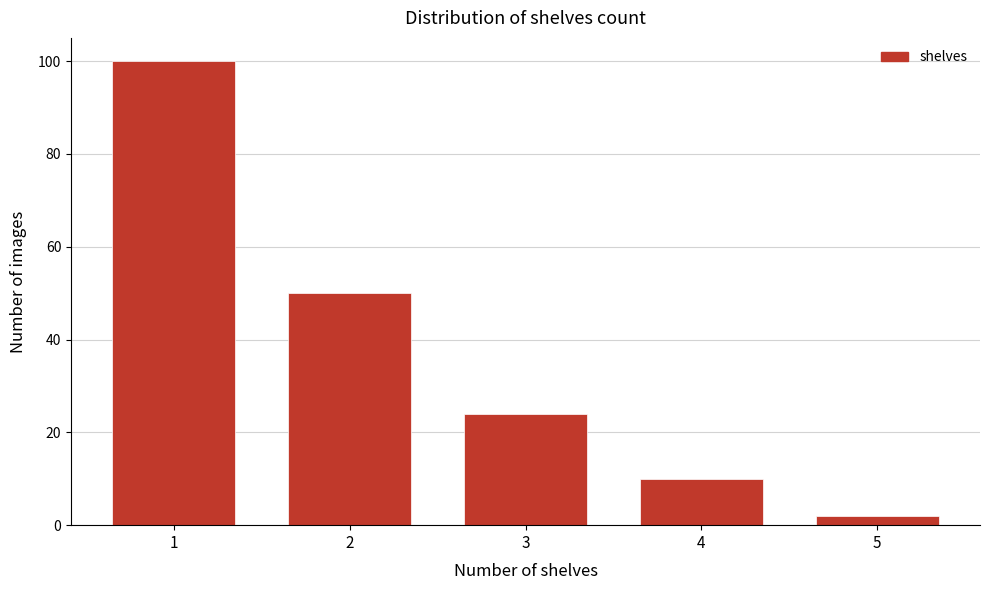

Reading left to right, extract all data points from this chart.

100	50	24	10	2